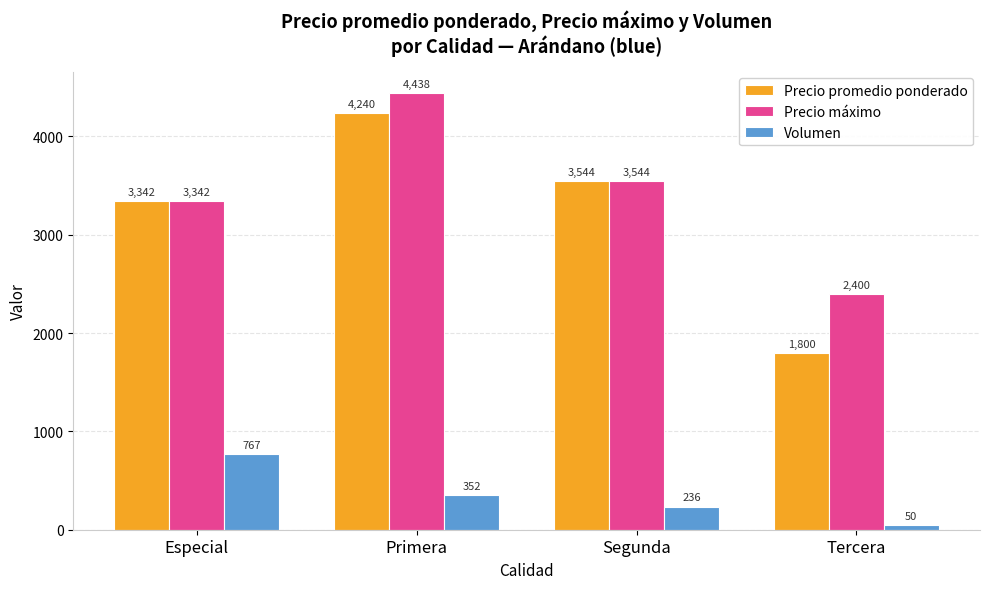

Is it true that Precio máximo equals 2400 at Tercera?

True